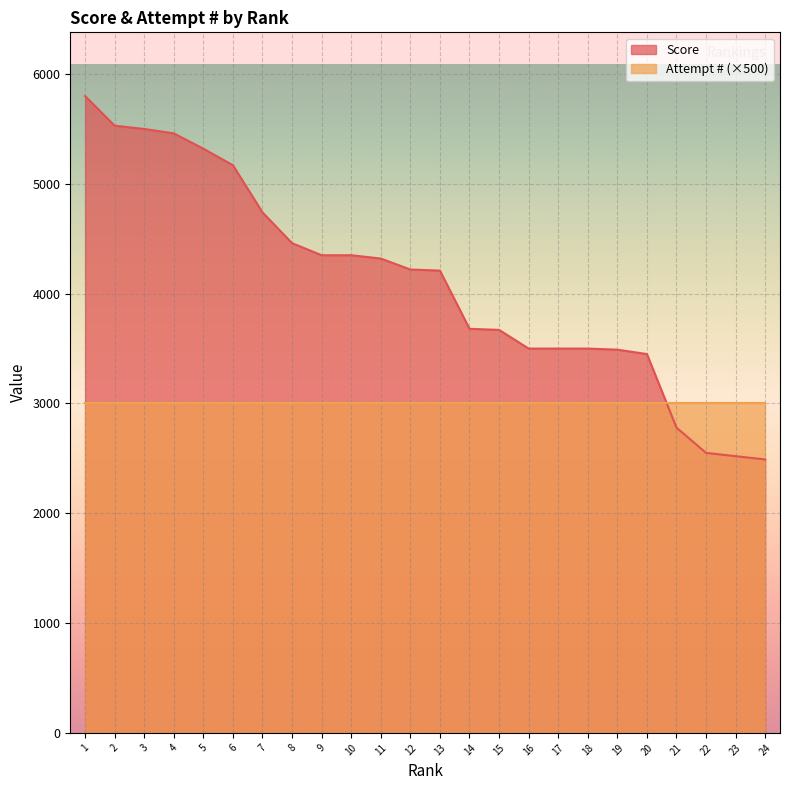

What is the approximate value at 4?

5460